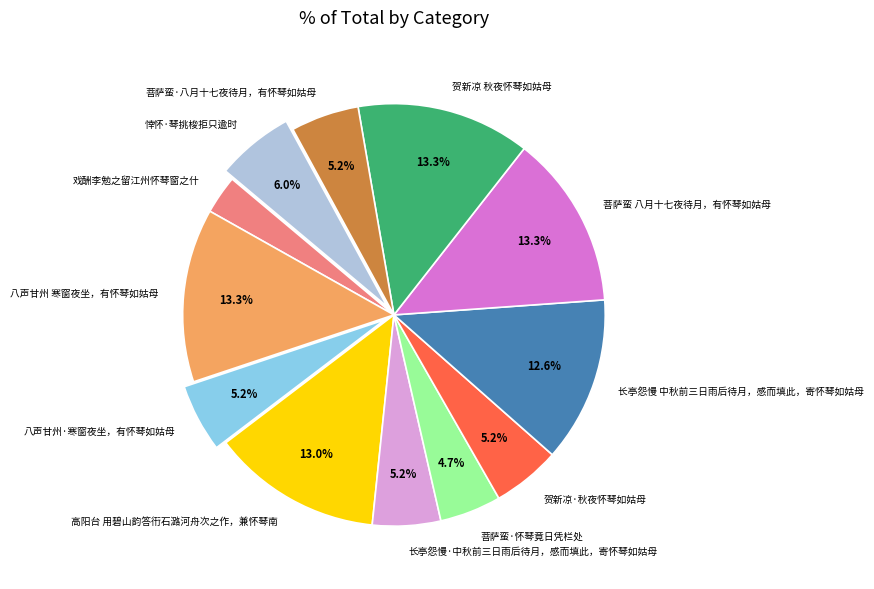

Does 菩萨蛮 八月十七夜待月，有怀琴如姑母 account for over 50% of the chart?

No